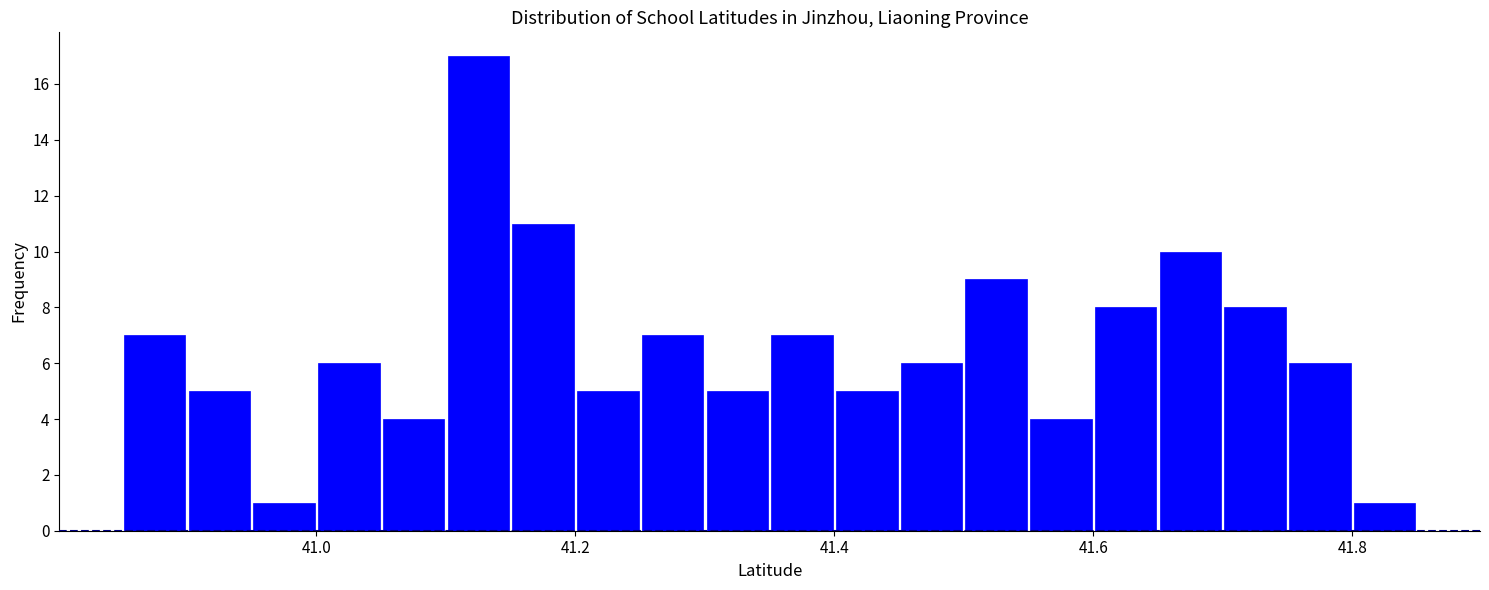

Read against the x-axis, roughly where is the centre of the tallest bar?

41.12